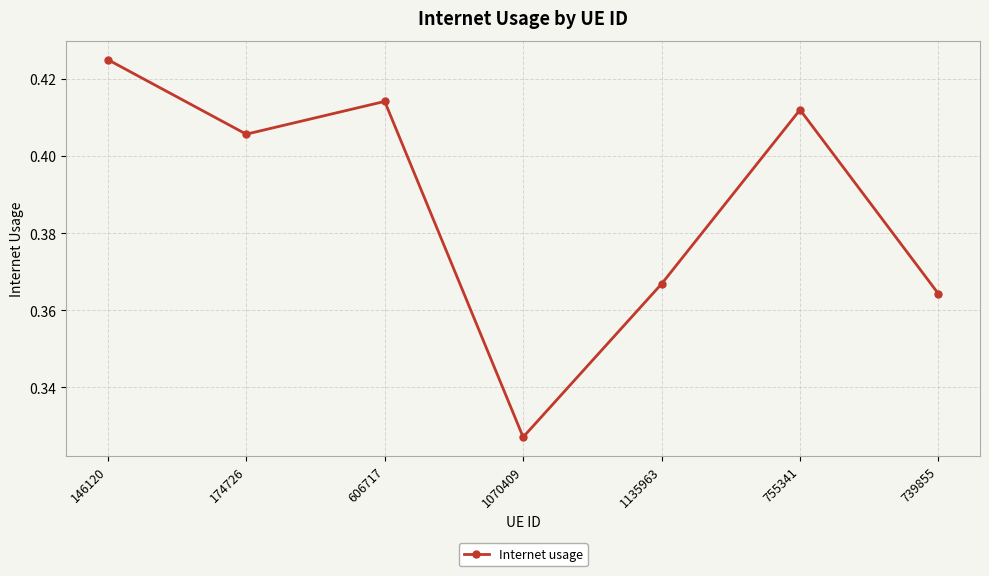

Which label corresponds to the smallest value in the chart?

1070409